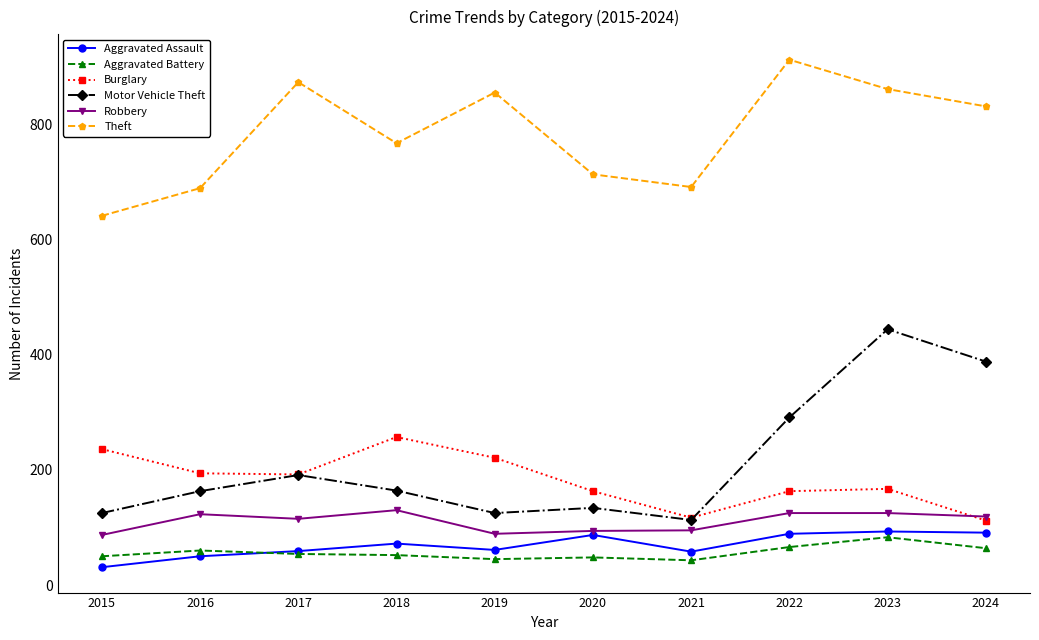

What is the approximate value of Motor Vehicle Theft at 2021?

113